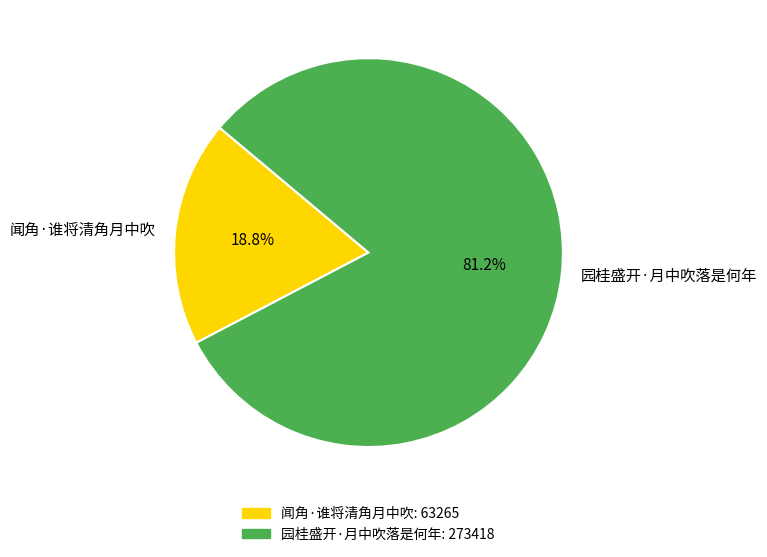

To the nearest percent, what portion does 闻角·谁将清角月中吹 represent?

19%